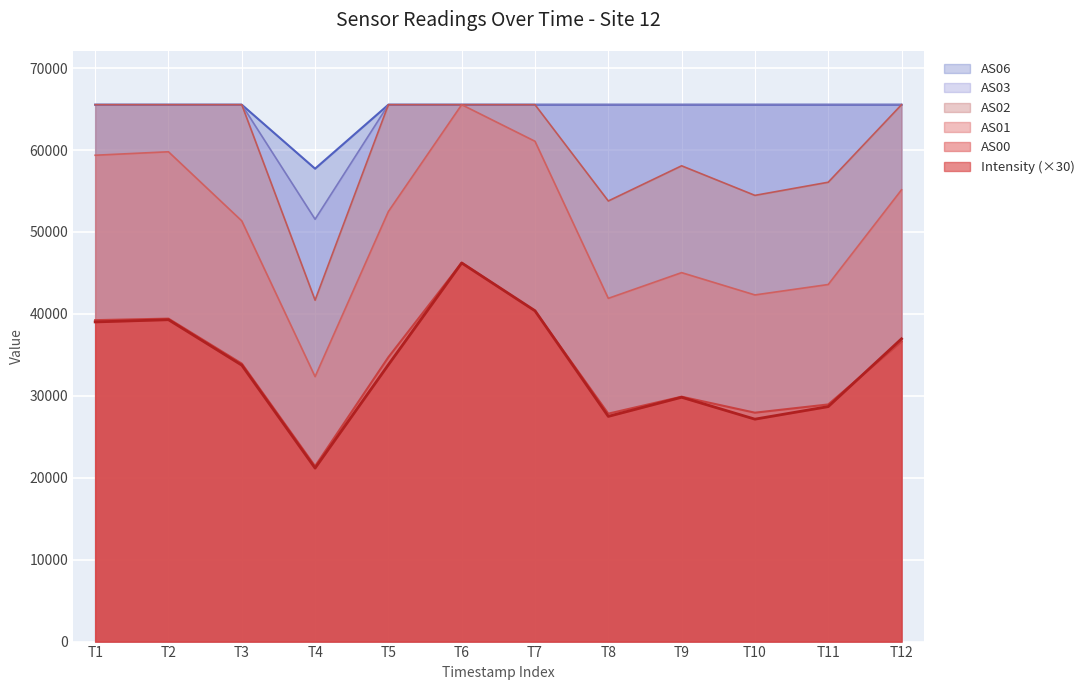

The value of AS01 at T9 is 45036.0. True or false?

True